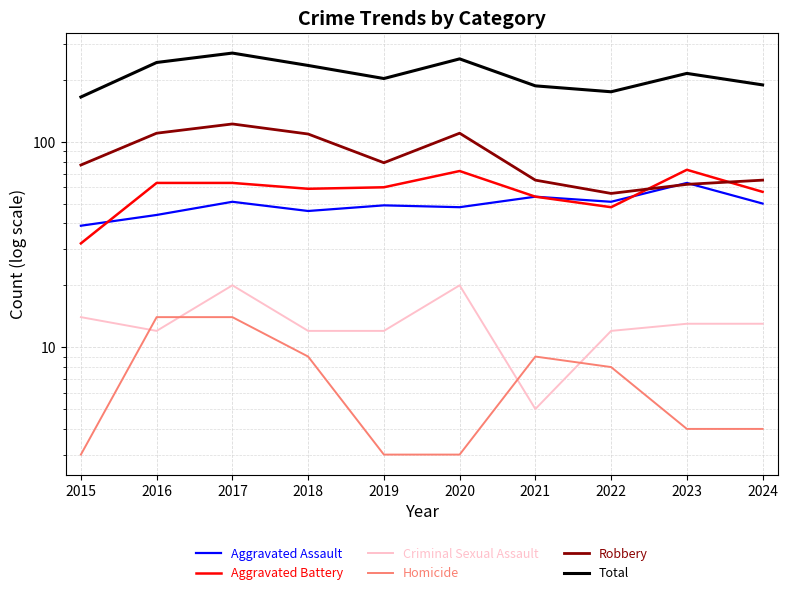

True or false: Criminal Sexual Assault and Homicide cross at least once.

True